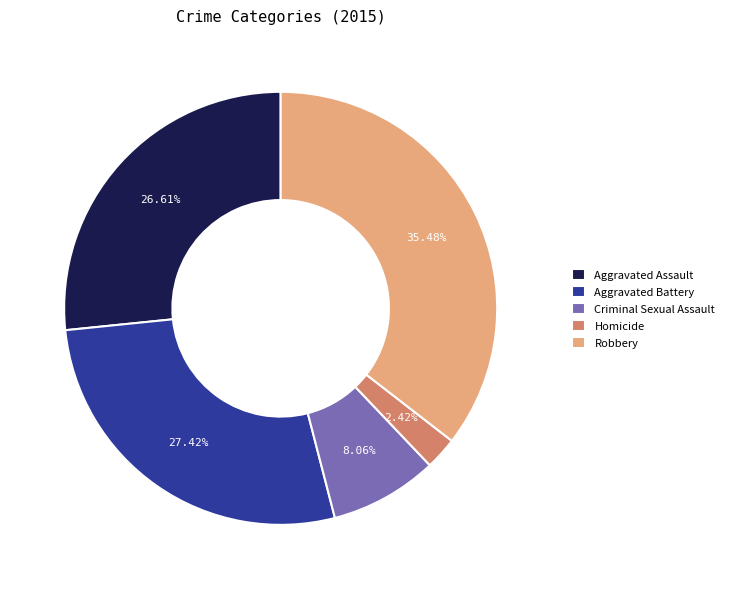

Is it true that Criminal Sexual Assault is 18% of the pie?

False